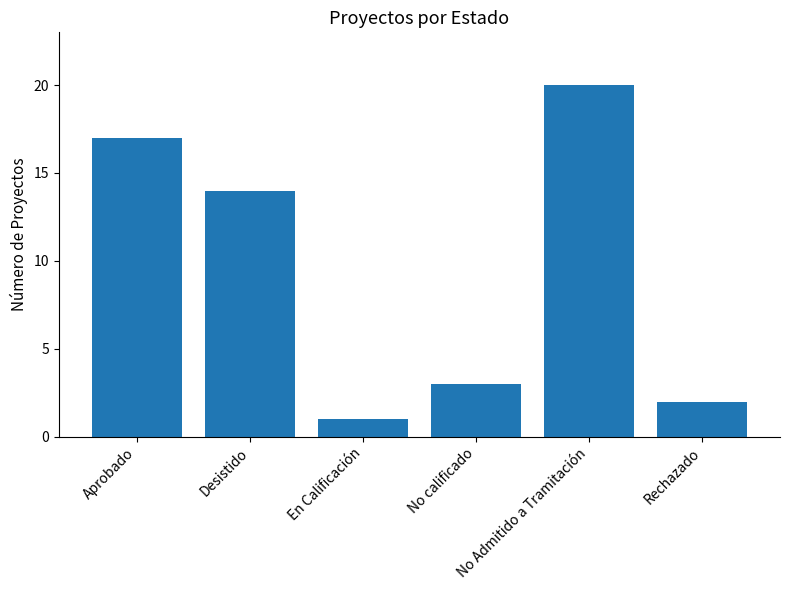

What is the label of the 2nd bar from the left?

Desistido